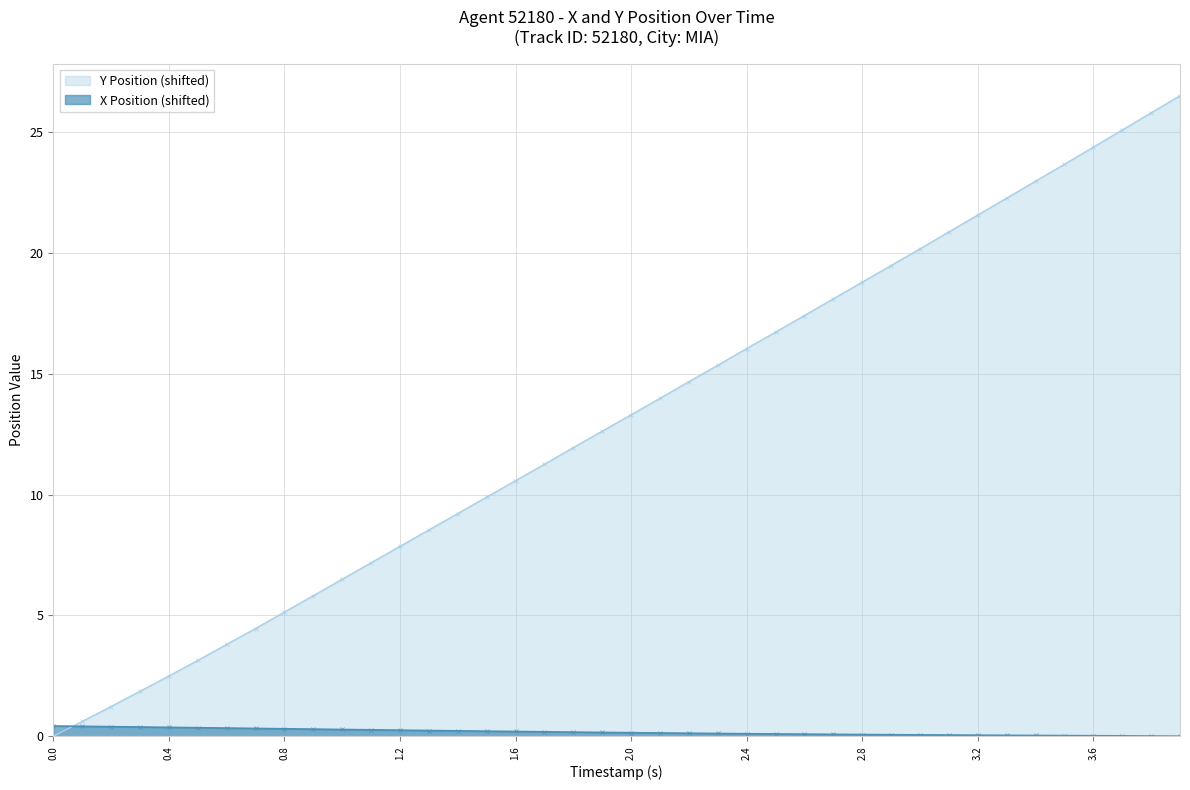

At which category is the sum across all series the highest?

3.9